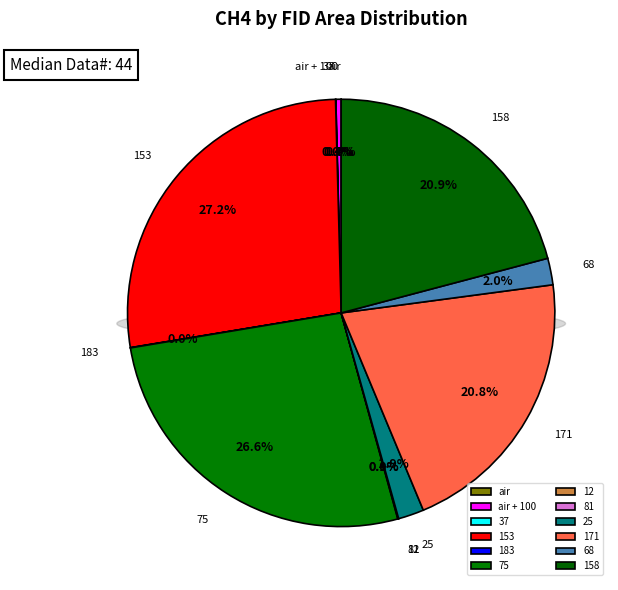

To the nearest percent, what portion does 171 represent?

21%